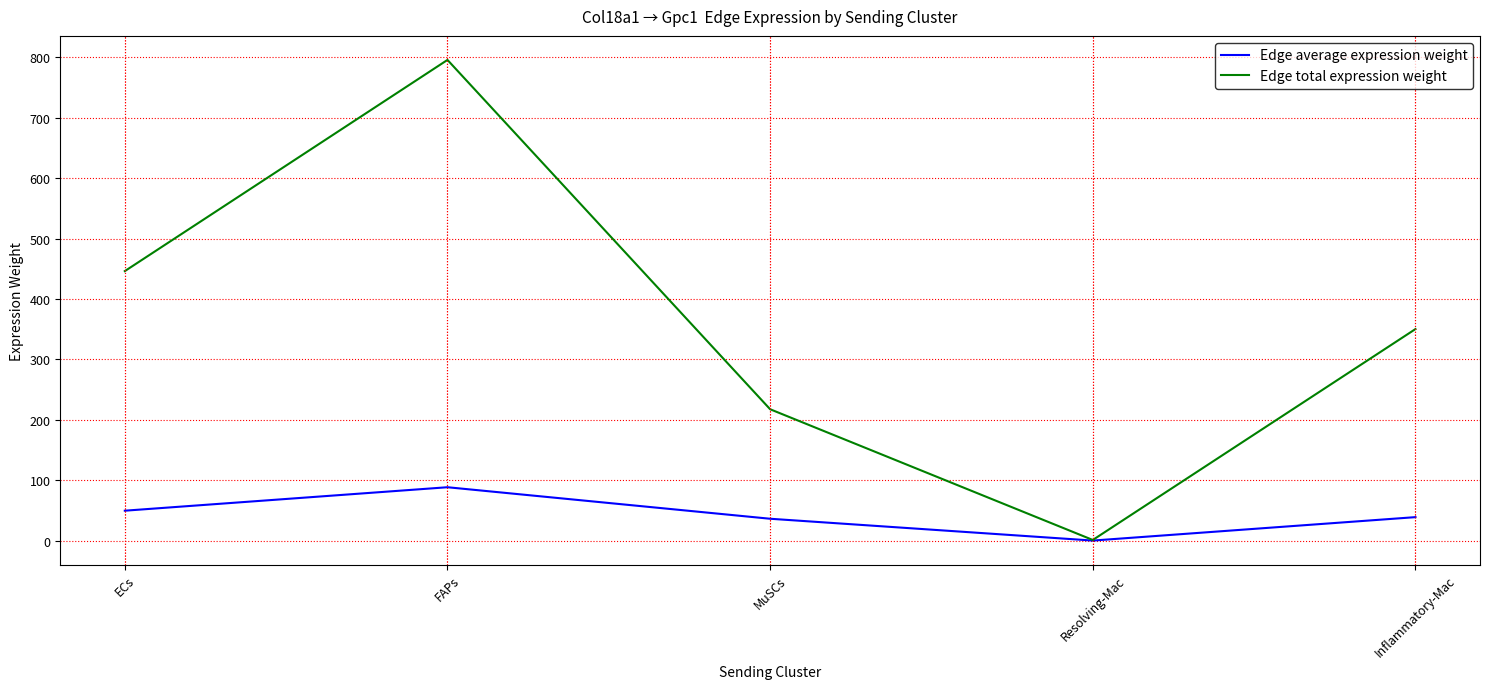

How many interior local peaks does the Edge total expression weight series have?

1